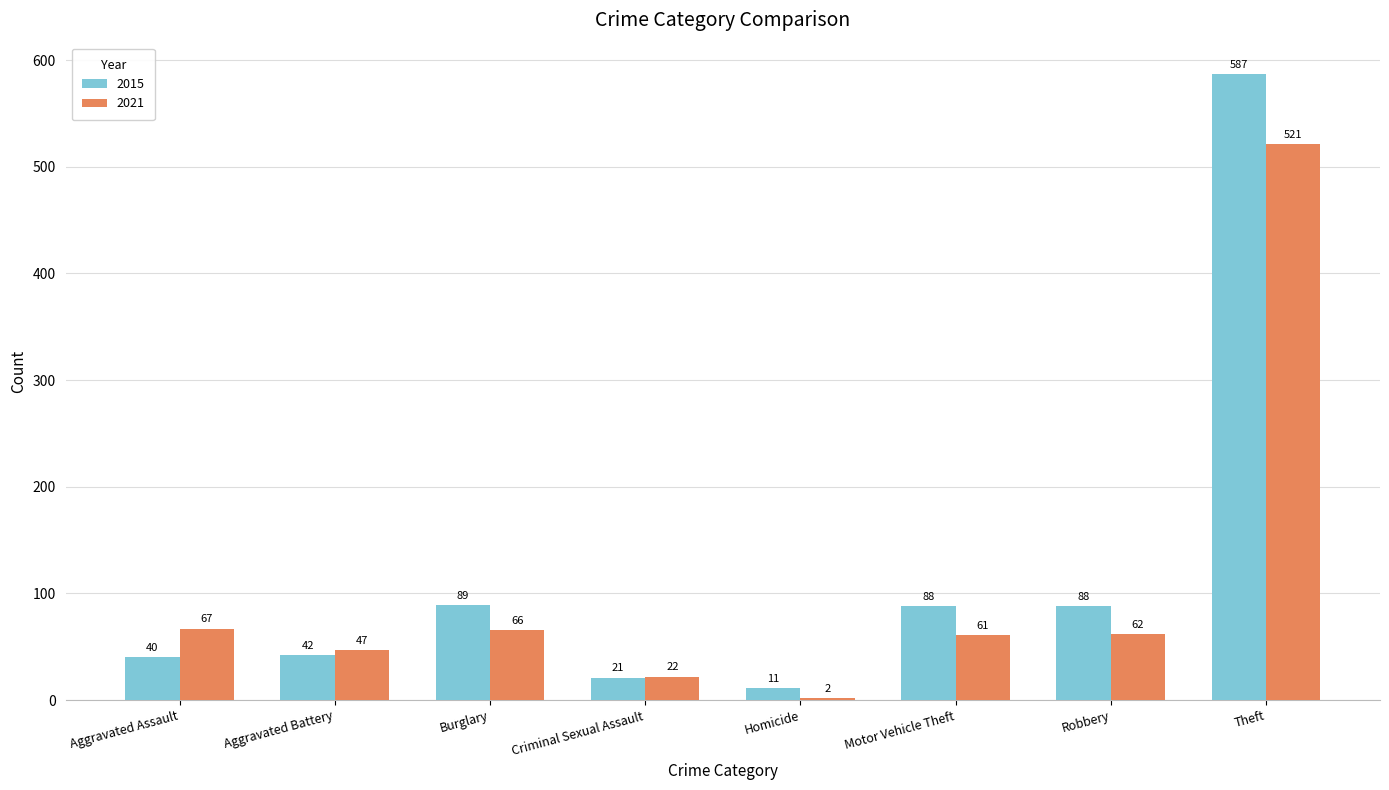

Is the value of 2021 at Motor Vehicle Theft greater than the value of 2015 at Motor Vehicle Theft?

No